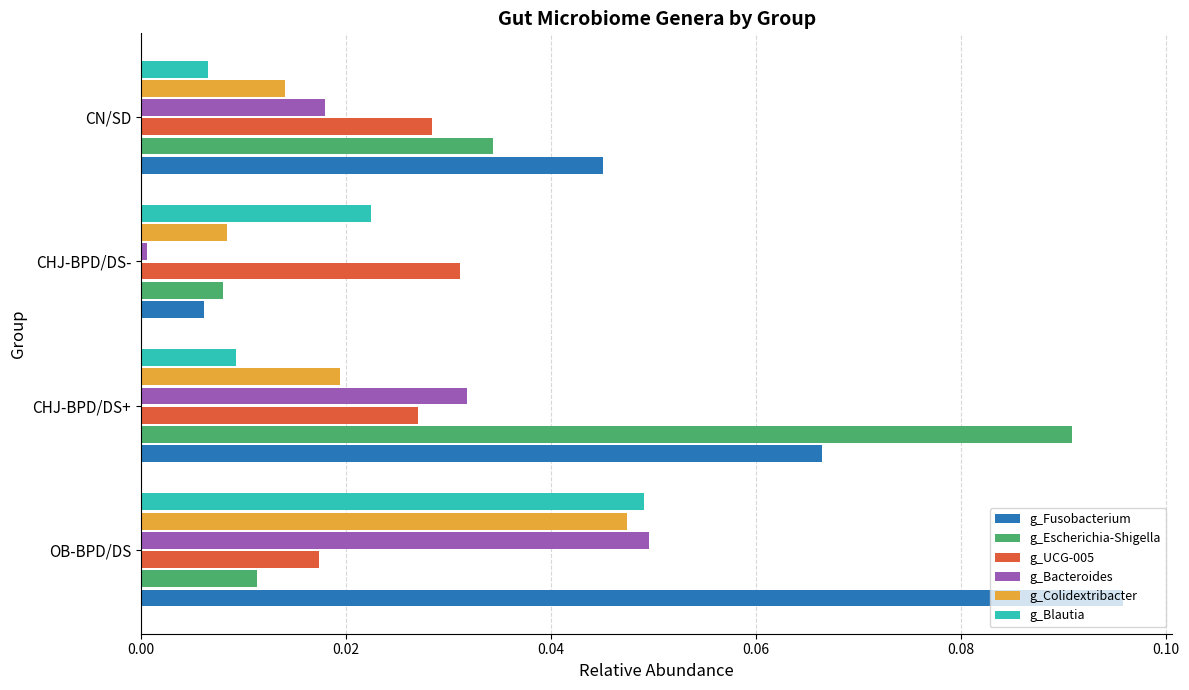

List the labels in order of g_Blautia value, largest first.

OB-BPD/DS, CHJ-BPD/DS-, CHJ-BPD/DS+, CN/SD